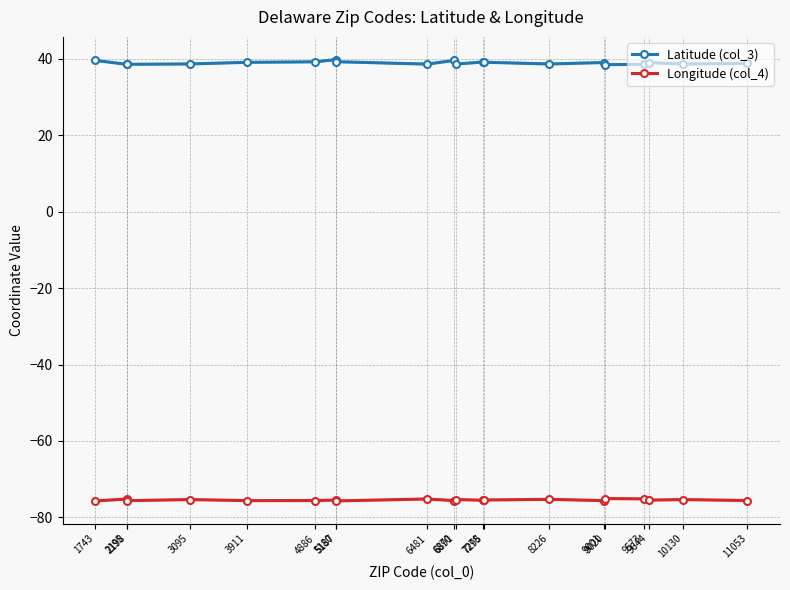

True or false: Longitude (col_4) and Latitude (col_3) cross at least once.

False